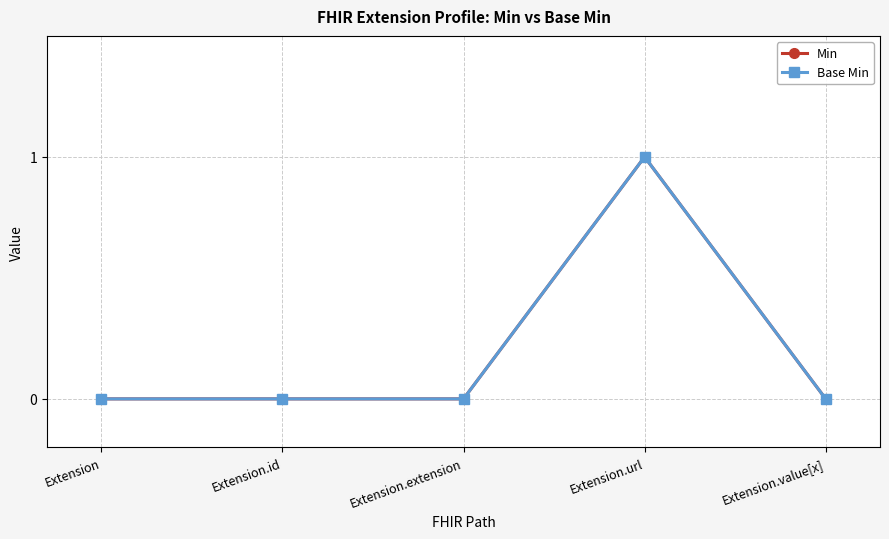

True or false: Min and Base Min intersect in this chart.

False